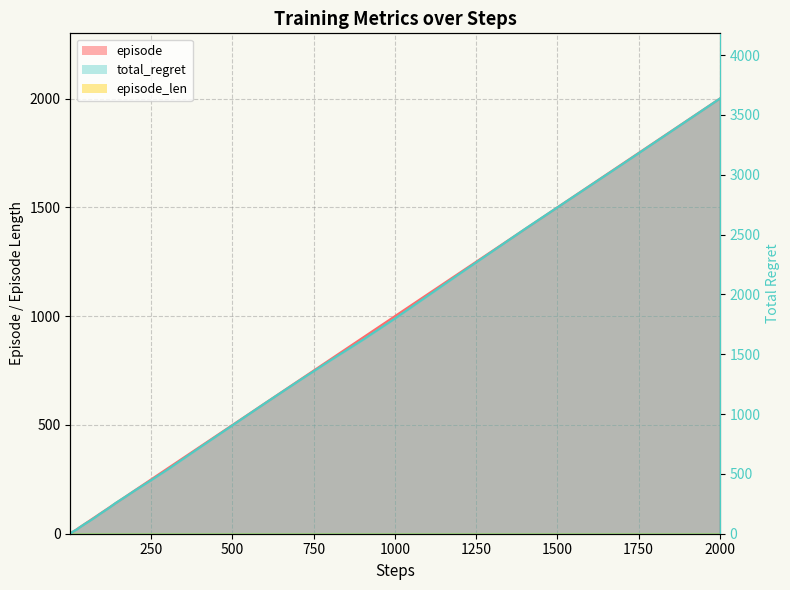

True or false: episode has a value of 18 at 80.

False